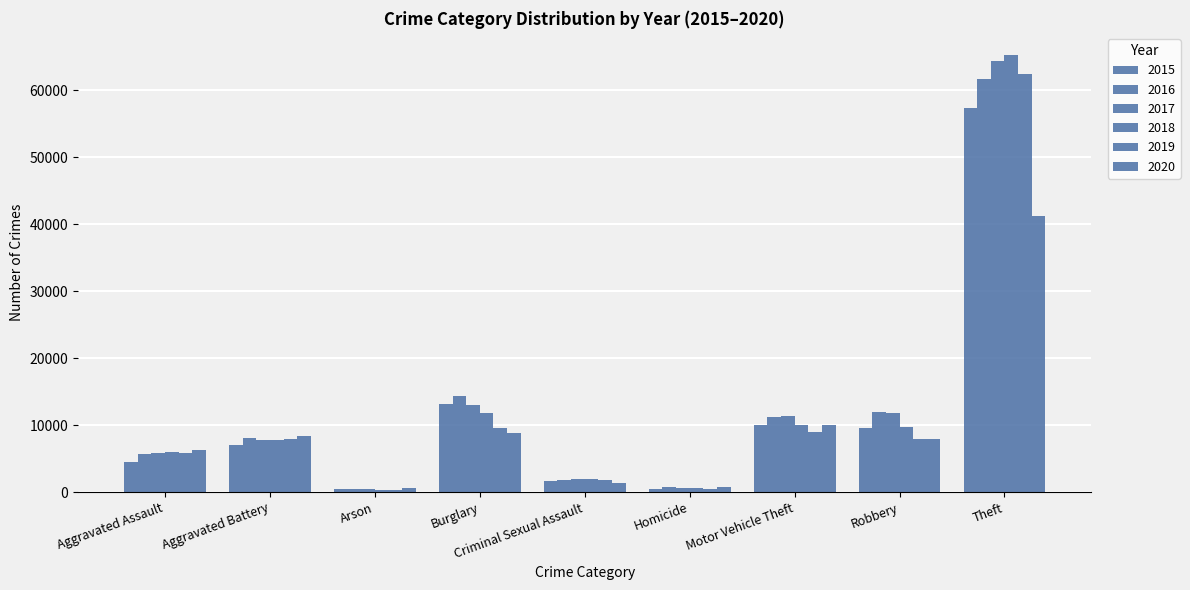

Which has a higher value, Burglary or Arson?

Burglary